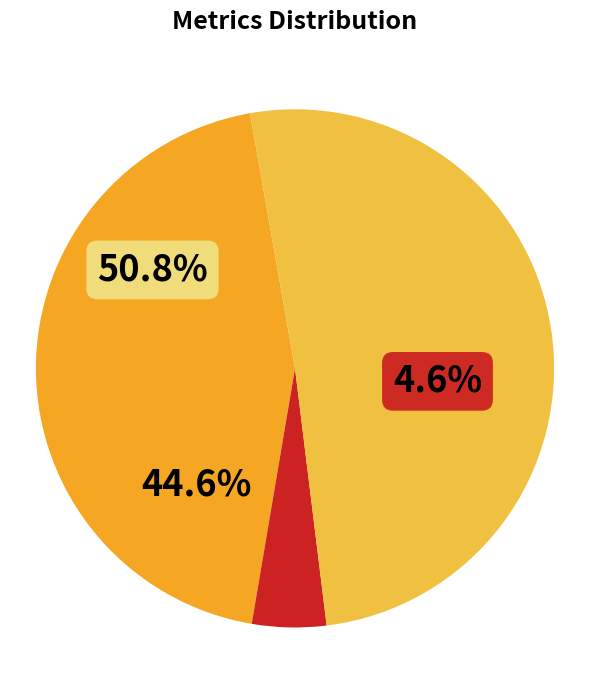

Rank the categories by value from lowest to highest.

Training Time, MAPE, Inference Time